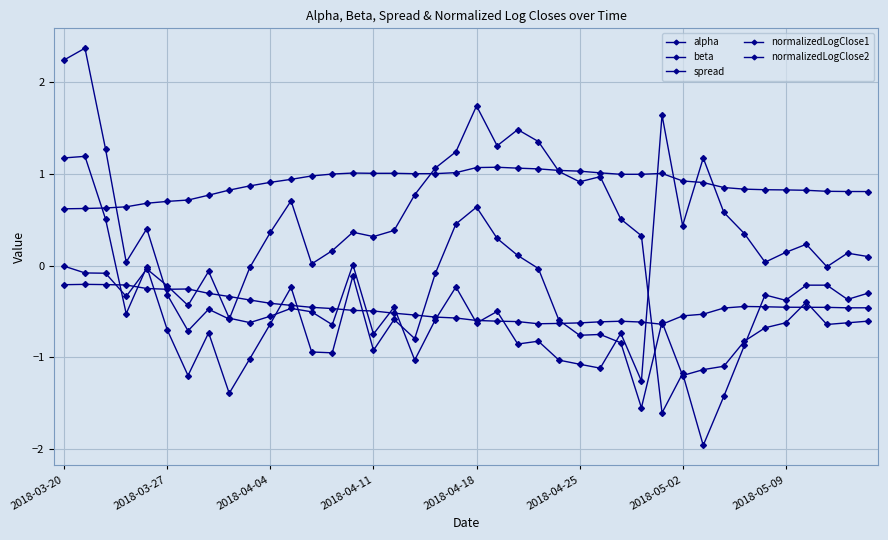

At how many categories does at least one series exceed 0?

40